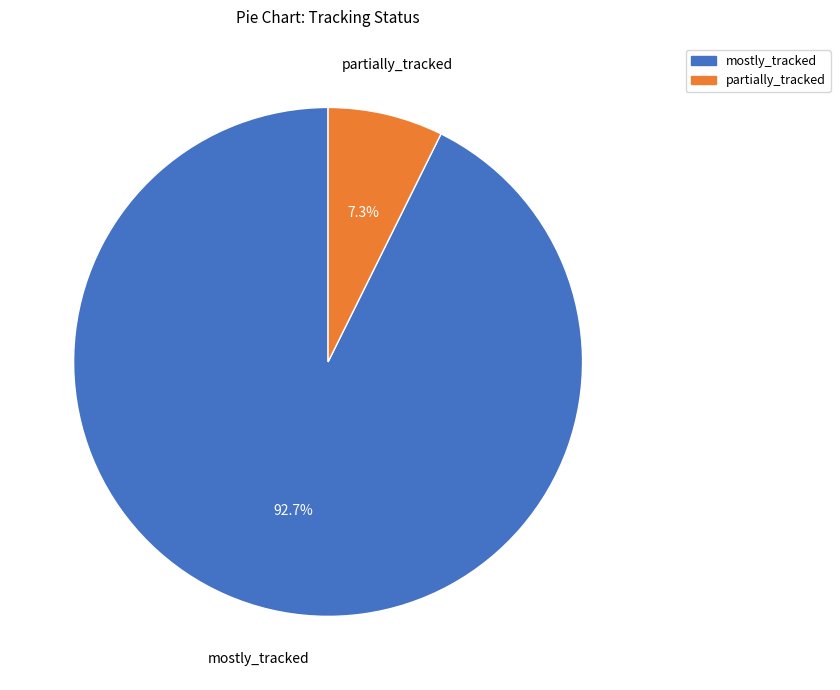

Is there a majority slice in this chart?

Yes